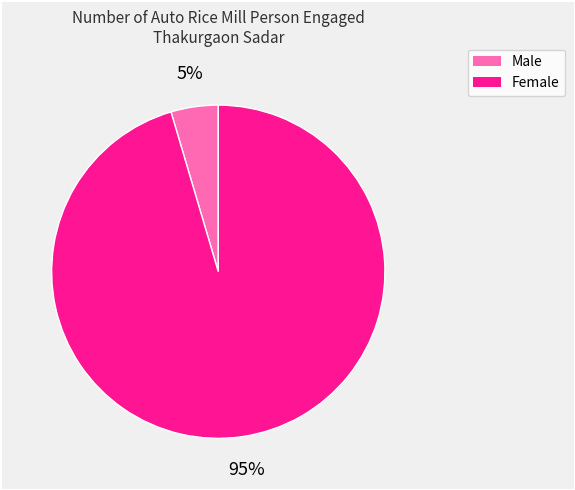

Rank the categories by value from lowest to highest.

Male, Female